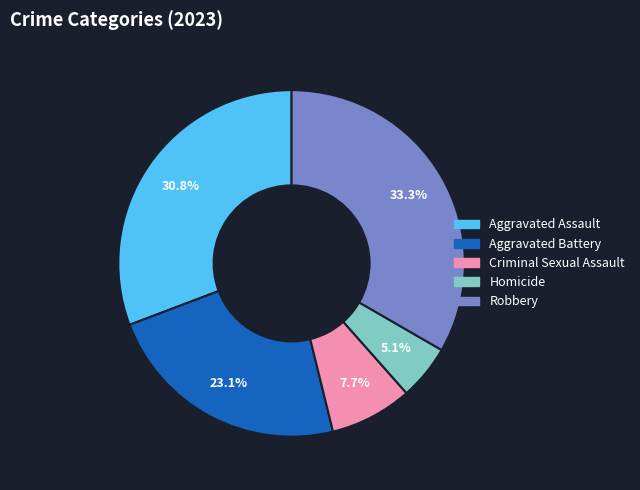

Combined, what portion of the pie is Aggravated Assault and Homicide?

35.9%